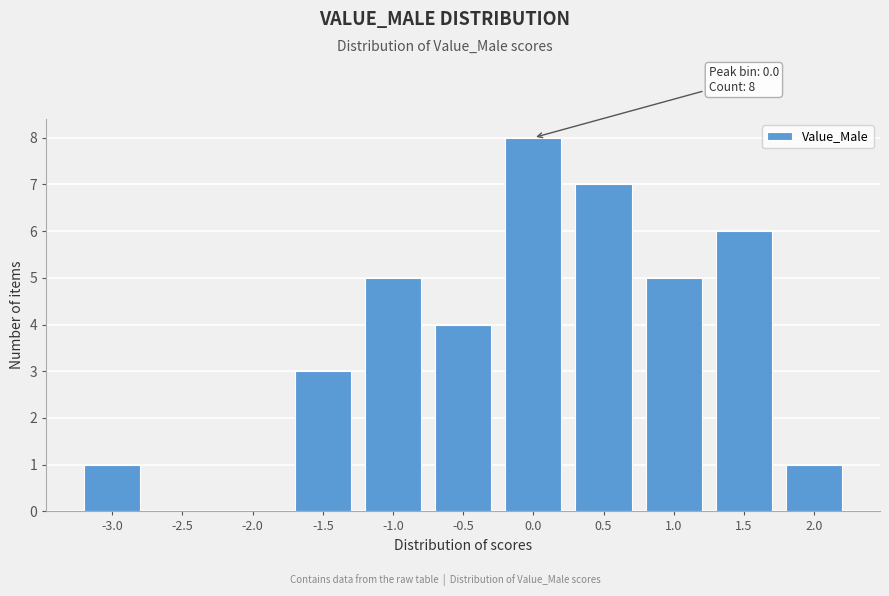

Reading left to right, transcribe all the data shown in this chart.

-3.0=1	-2.5=0	-2.0=0	-1.5=3	-1.0=5	-0.5=4	0.0=8	0.5=7	1.0=5	1.5=6	2.0=1